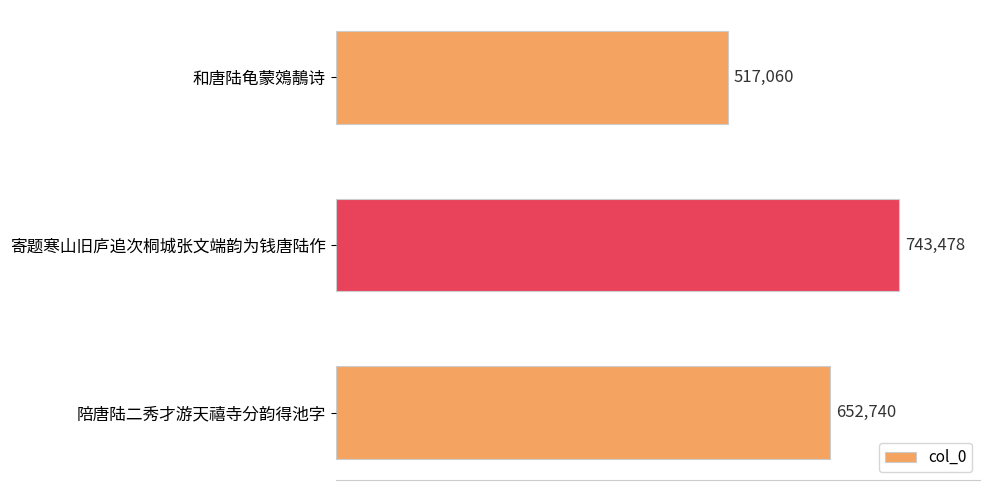

What is the change in value from 和唐陆龟蒙鵁鶄诗 to 寄题寒山旧庐追次桐城张文端韵为钱唐陆作?

+226418